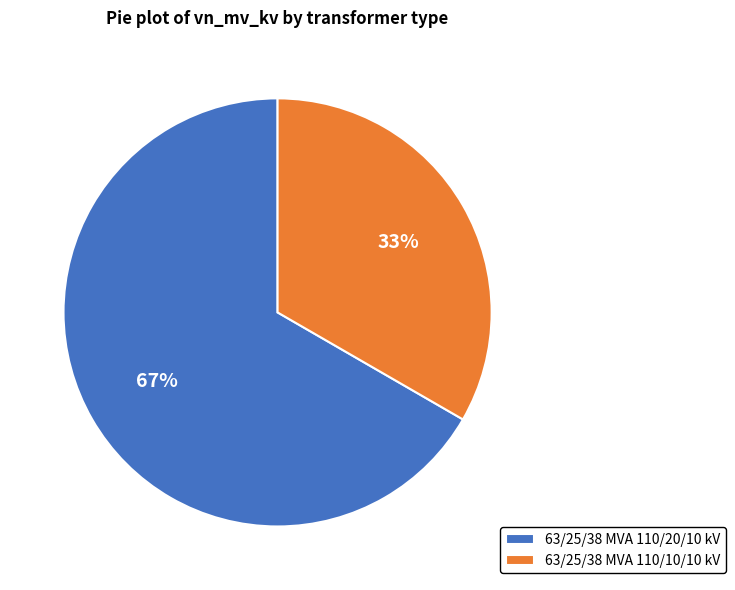

To the nearest percent, what is the average slice percentage?

50%